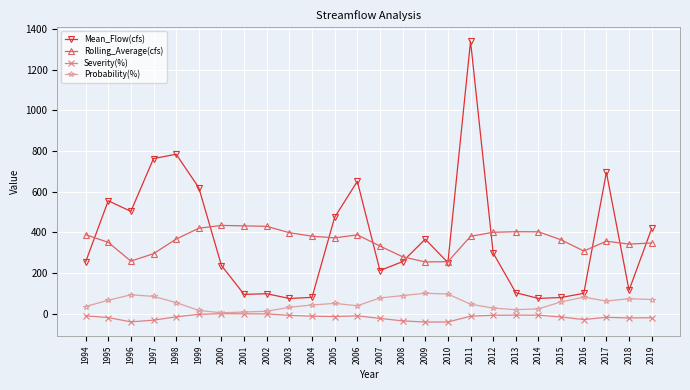

List the series in order of their peak value, highest first.

Mean_Flow(cfs), Rolling_Average(cfs), Probability(%), Severity(%)